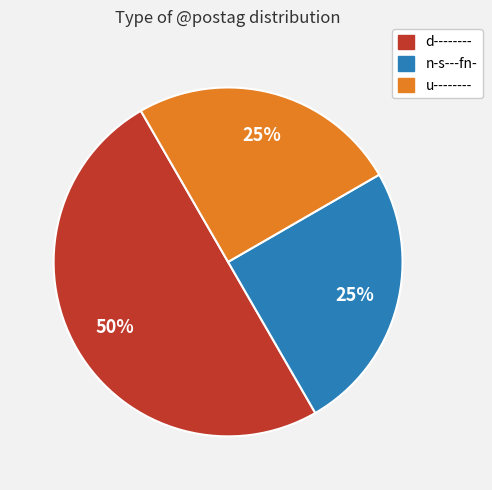

Which category has the biggest portion of the pie?

d--------